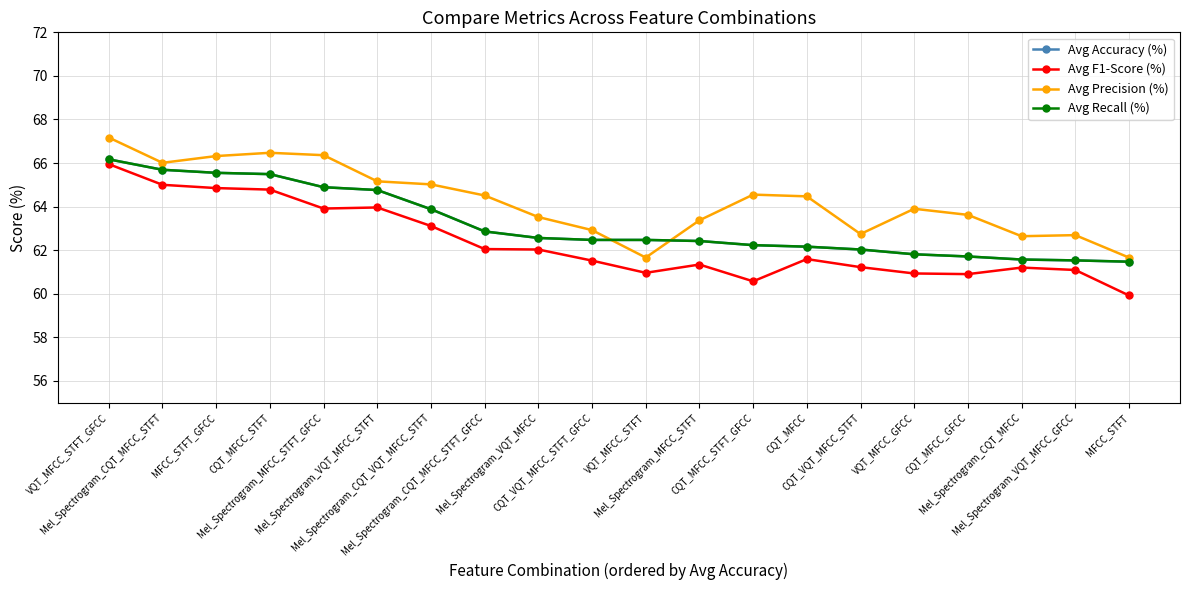

Between Mel_Spectrogram_MFCC_STFT_GFCC and CQT_VQT_MFCC_STFT, which series saw the biggest shift?

Avg Precision (%)